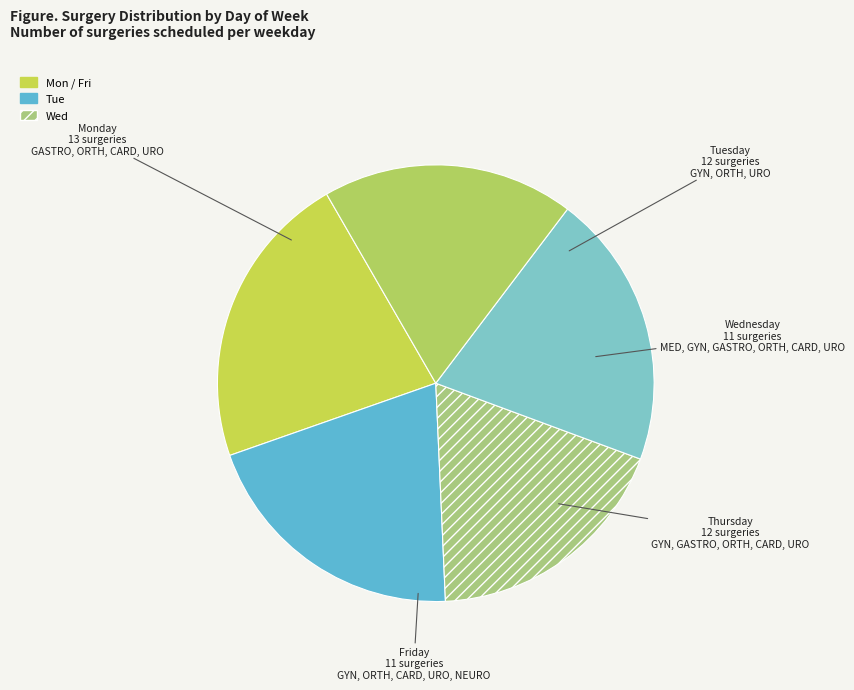

Approximately how many times larger is the value at Monday compared to Friday?

1.2